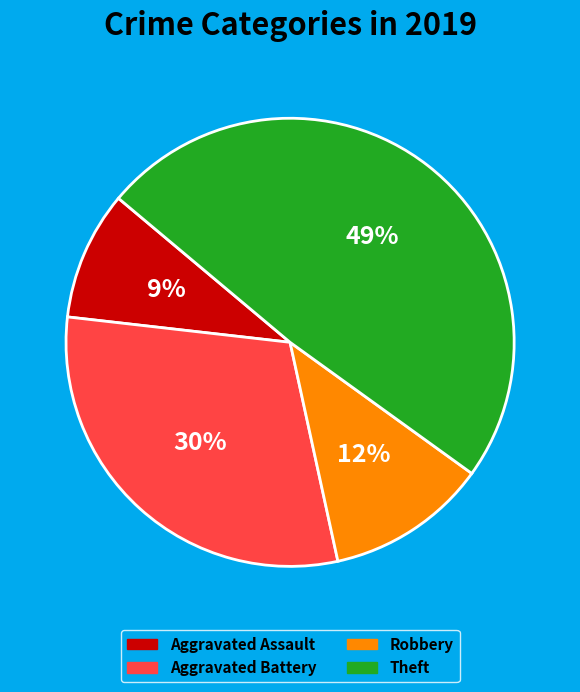

Is the sum of Robbery and Aggravated Battery greater than half?

No